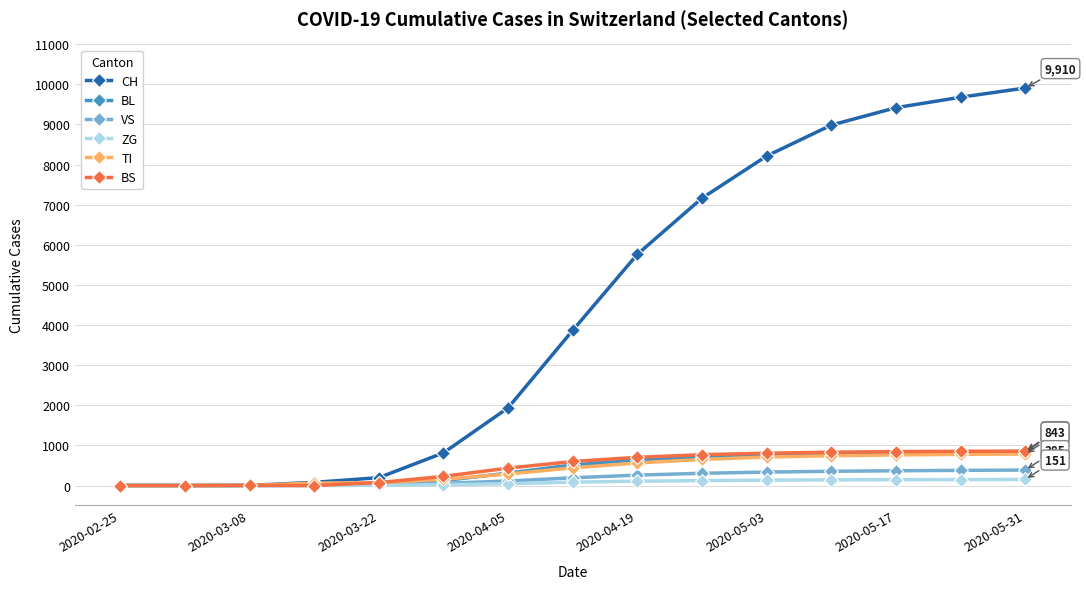

Which series has the widest spread of values?

CH